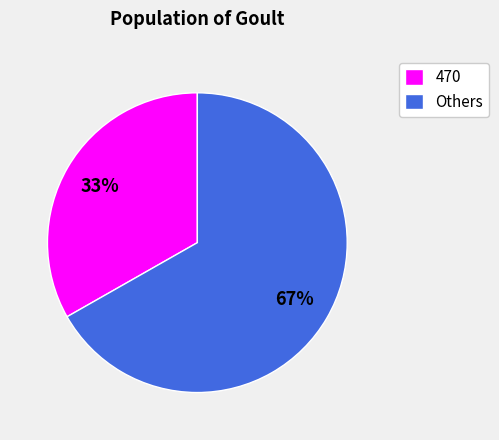

To the nearest percent, what percentage of the pie is 470?

33%